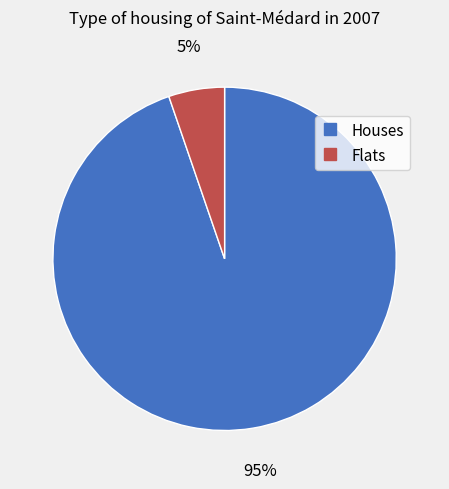

Does any single category account for the majority?

Yes